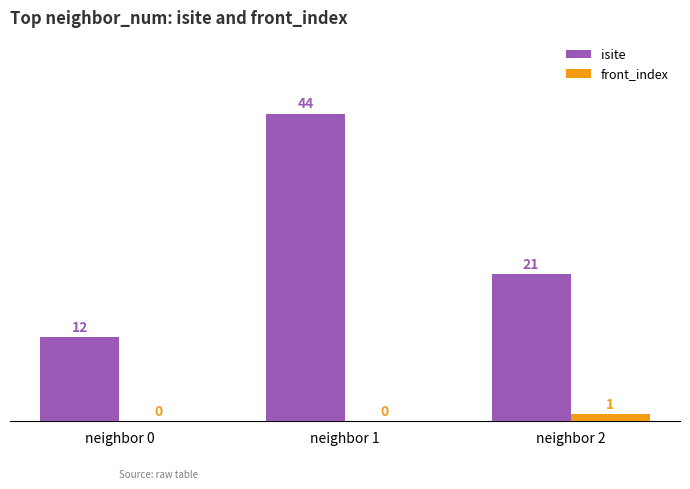

Which category has the highest value in the isite series?

neighbor 1